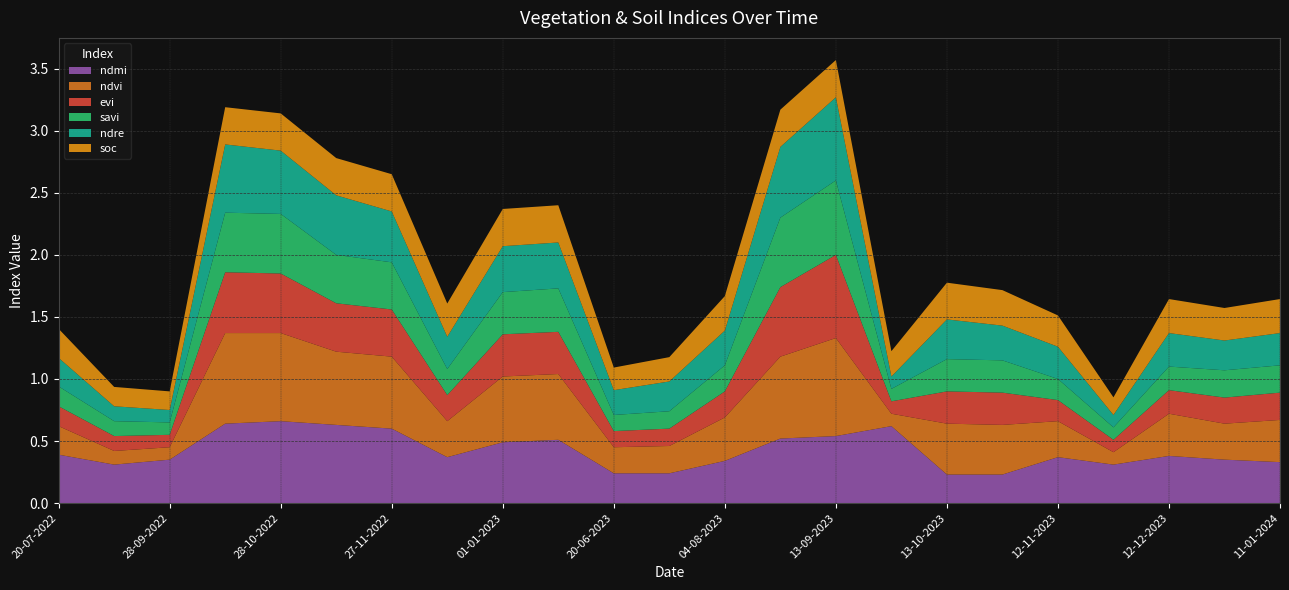

Reading left to right, transcribe all the data shown in this chart.

ndmi: 0.4	0.3	0.3	0.6	0.7	0.6	0.6	0.4	0.5	0.5	0.2	0.2	0.3	0.5	0.5	0.6	0.2	0.2	0.4	0.3	0.4	0.3	0.3
ndvi: 0.2	0.1	0.1	0.7	0.7	0.6	0.6	0.3	0.5	0.5	0.2	0.2	0.3	0.7	0.8	0.1	0.4	0.4	0.3	0.1	0.3	0.3	0.3
evi: 0.2	0.1	0.1	0.5	0.5	0.4	0.4	0.2	0.3	0.3	0.1	0.1	0.2	0.6	0.7	0.1	0.3	0.3	0.2	0.1	0.2	0.2	0.2
savi: 0.2	0.1	0.1	0.5	0.5	0.4	0.4	0.2	0.3	0.3	0.1	0.1	0.2	0.6	0.6	0.1	0.3	0.3	0.2	0.1	0.2	0.2	0.2
ndre: 0.2	0.1	0.1	0.6	0.5	0.5	0.4	0.3	0.4	0.4	0.2	0.2	0.3	0.6	0.7	0.1	0.3	0.3	0.3	0.1	0.3	0.2	0.3
soc: 0.2	0.2	0.1	0.3	0.3	0.3	0.3	0.3	0.3	0.3	0.2	0.2	0.3	0.3	0.3	0.2	0.3	0.3	0.3	0.1	0.3	0.3	0.3